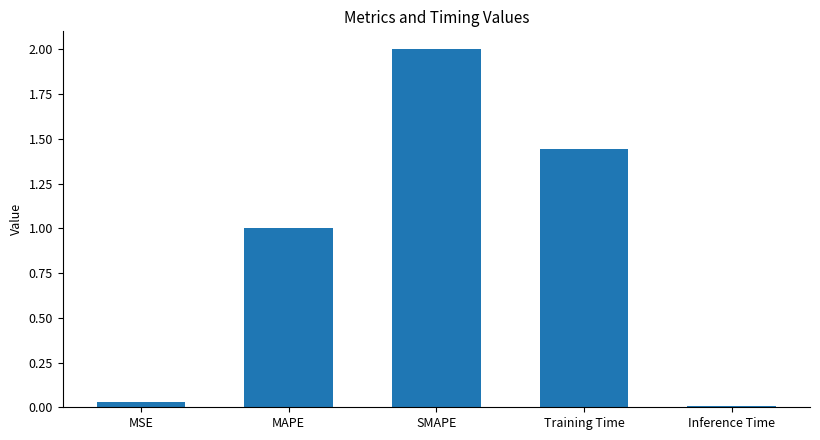

What is the sum of the values at Training Time and SMAPE?

3.4